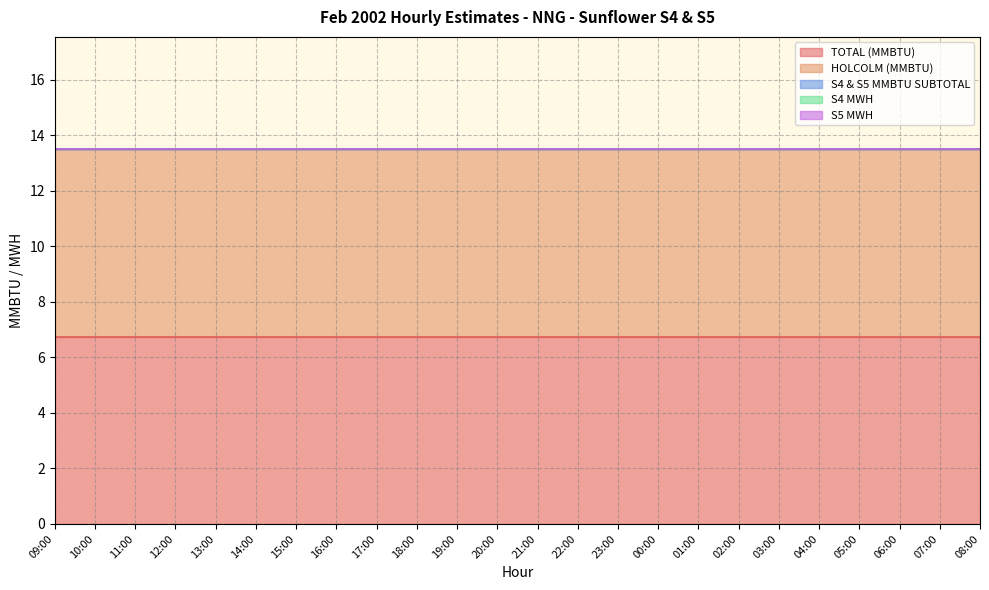

True or false: HOLCOLM (MMBTU) and S4 & S5 MMBTU SUBTOTAL cross at least once.

False